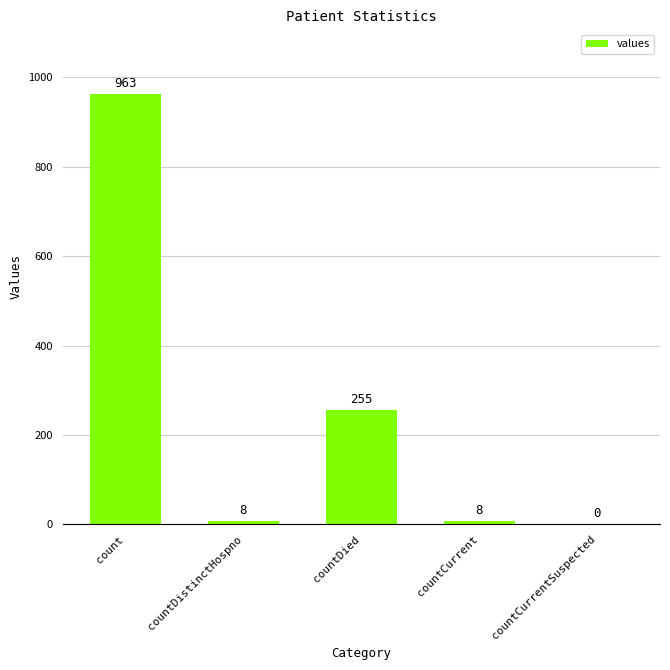

What is the sum of all values?

1234